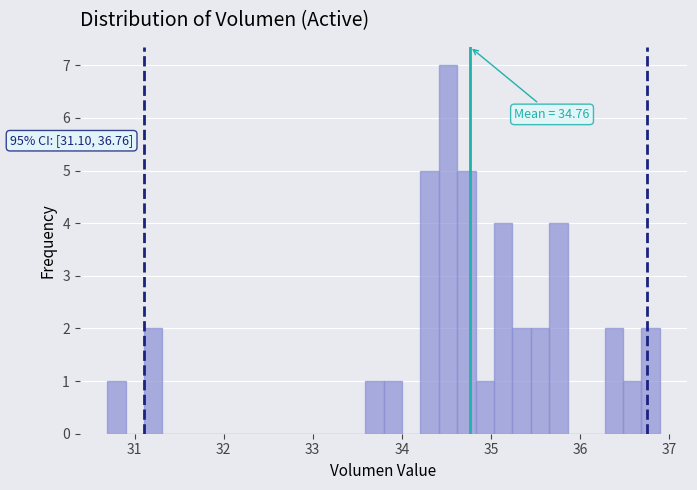

Around what value on the x-axis is the tallest bar? Give the approximate position of its centre, as read against the axis.

34.5